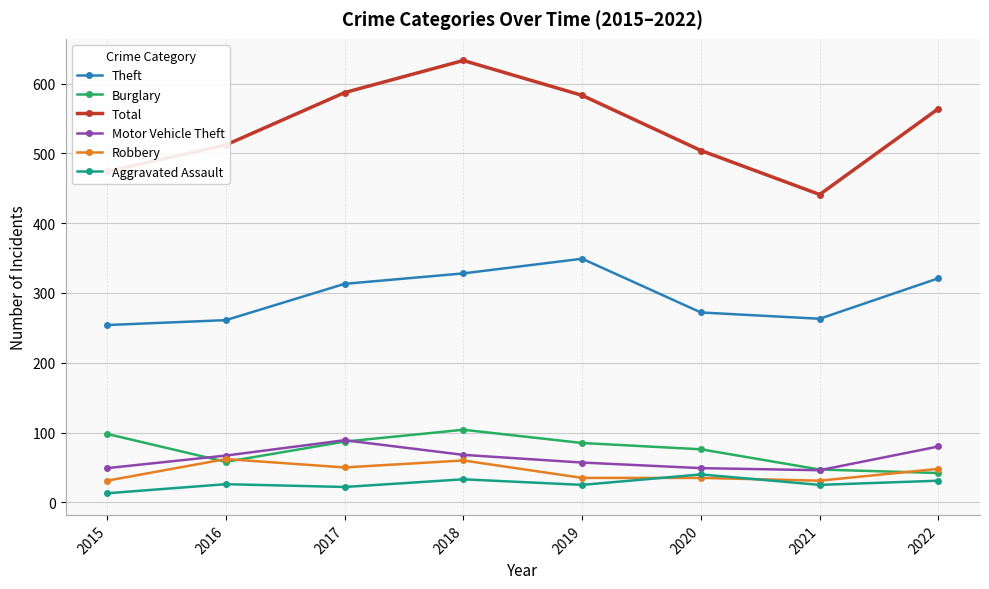

What is the difference between the Total values at 2022 and 2017?

23